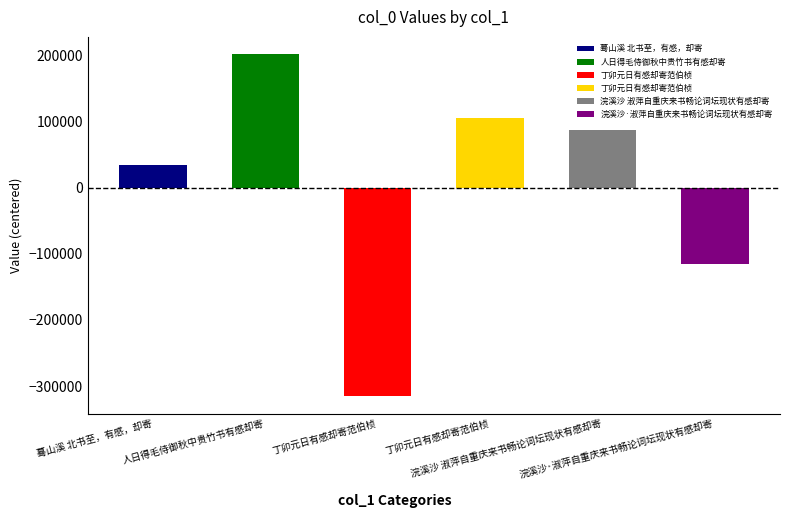

Which has a higher value, 浣溪沙 淑萍自重庆来书畅论词坛现状有感却寄 or 丁卯元日有感却寄范伯桢?

浣溪沙 淑萍自重庆来书畅论词坛现状有感却寄